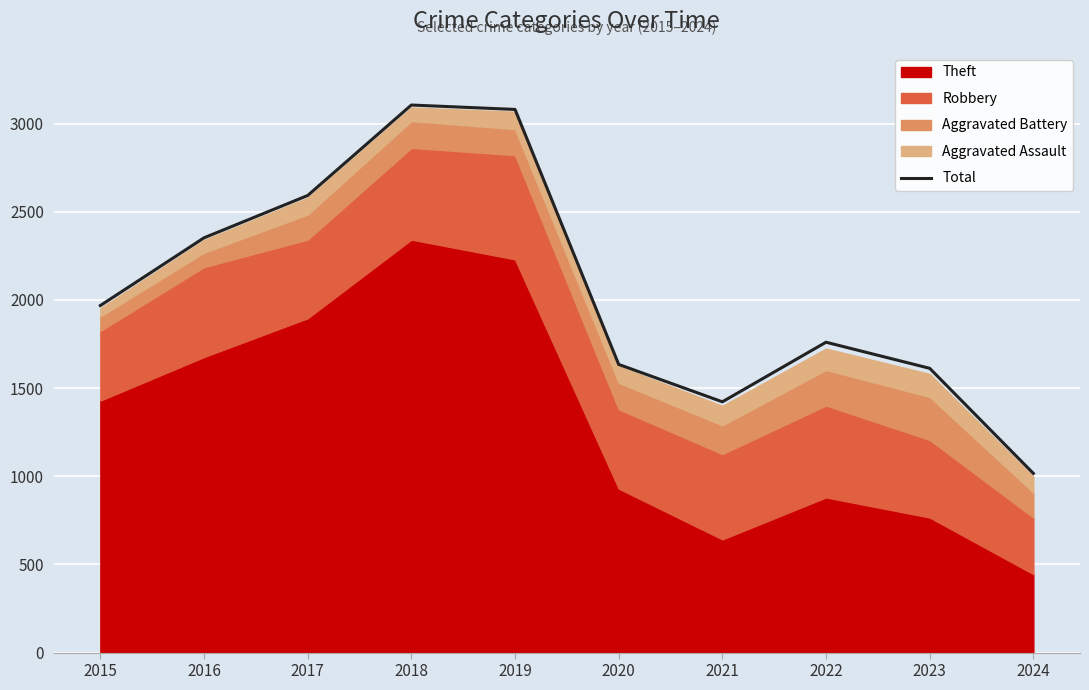

Rank the categories by value from highest to lowest.

2018, 2019, 2017, 2016, 2015, 2022, 2020, 2023, 2021, 2024